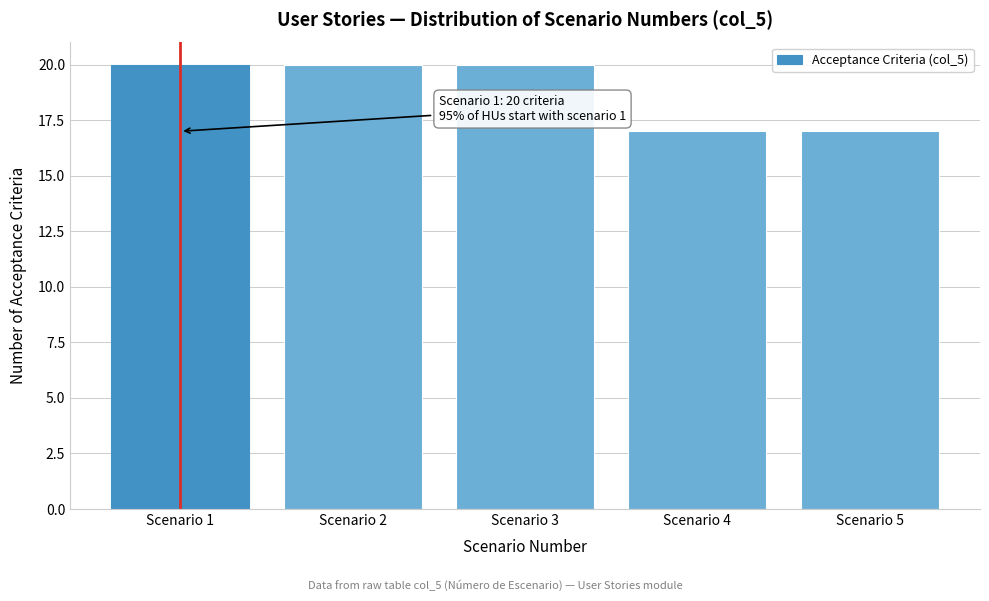

Reading right to left, list all the values displayed in this chart.

Scenario 5=17	Scenario 4=17	Scenario 3=20	Scenario 2=20	Scenario 1=20